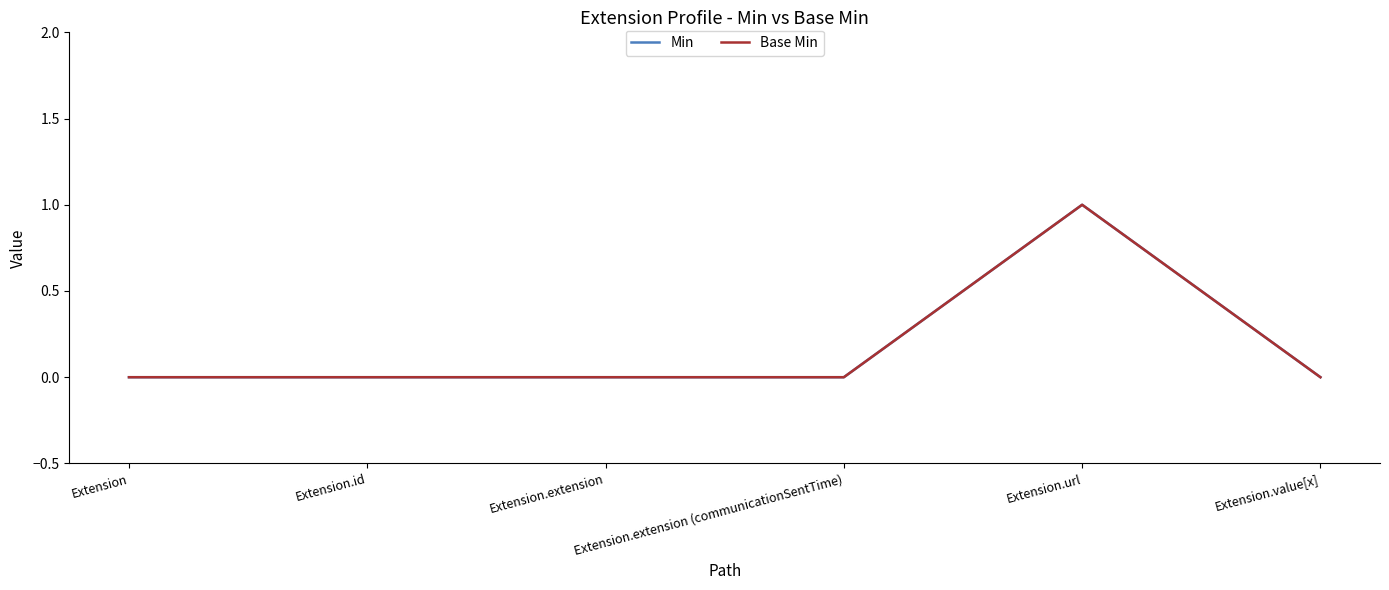

What position from the right is Extension.value[x]?

1